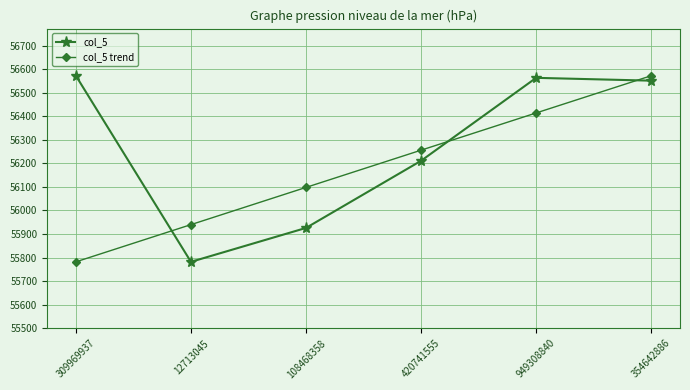

Does the chart display data point markers on the line(s)?

Yes